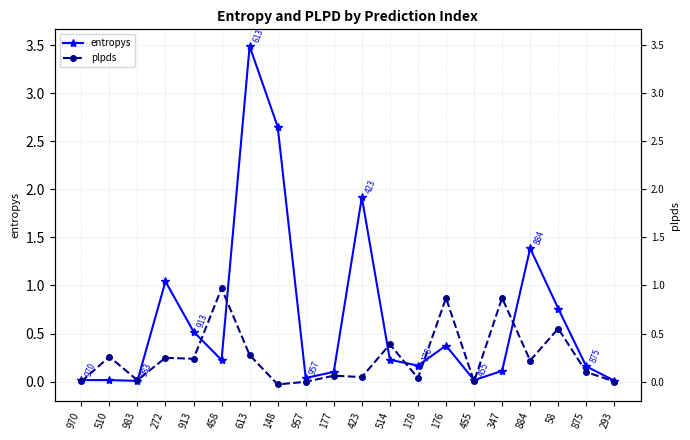

True or false: plpds has a value of 0.2 at 272.

True